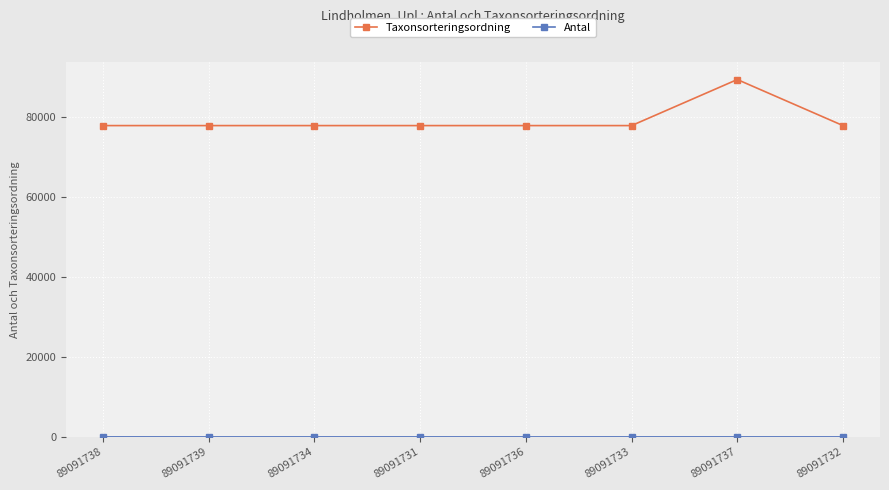

True or false: Taxonsorteringsordning has a value of 28212 at 89091739.

False